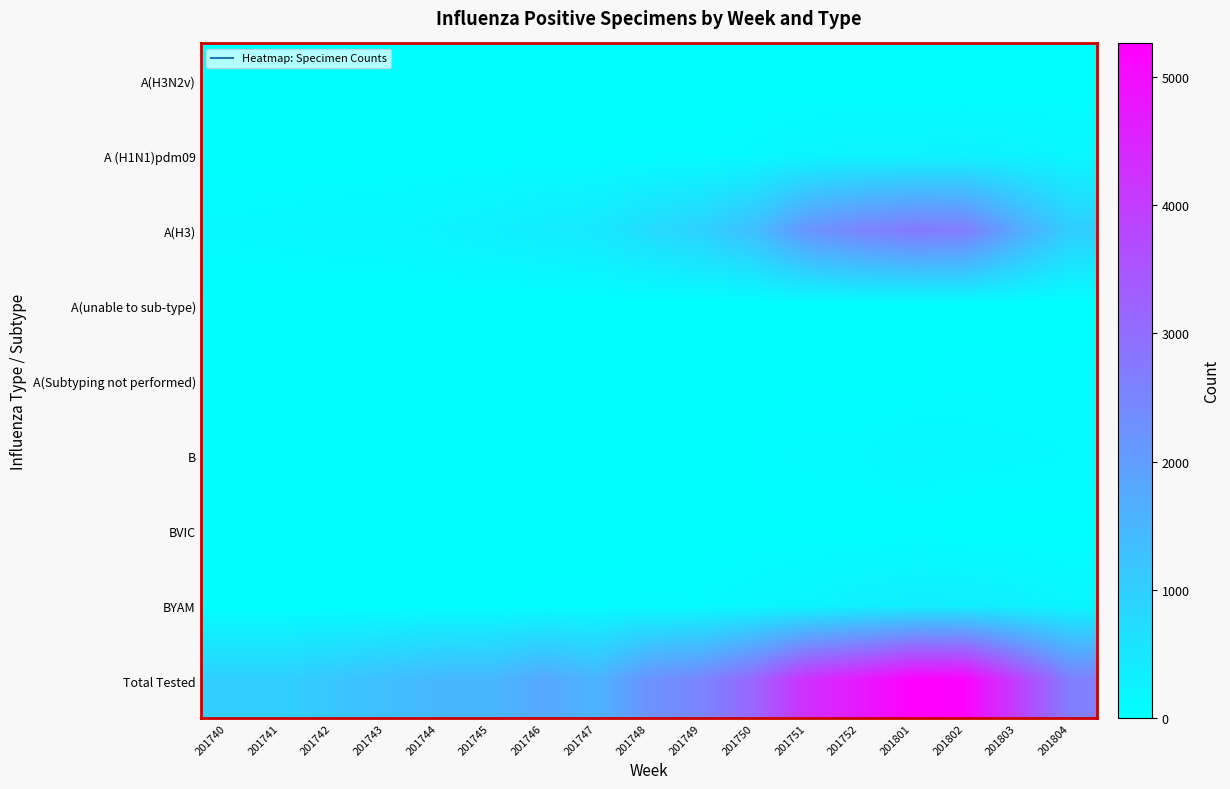

At which category is the sum across all series the highest?

201801